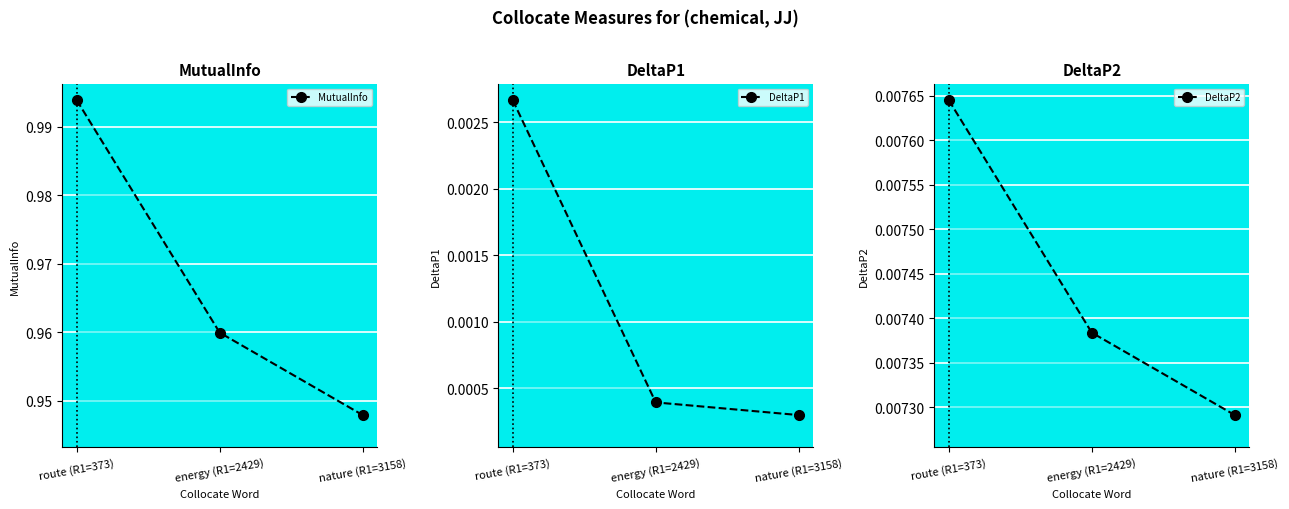

What is the spread (max minus min) of values at nature (R1=3158)?

0.9